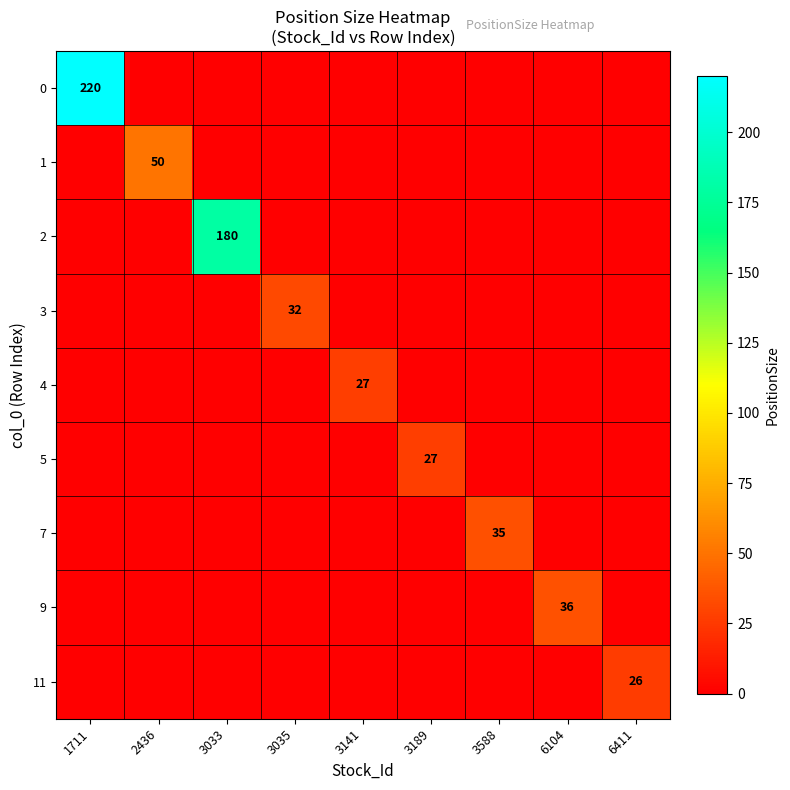

The 7 series shows 12 at 3588. True or false?

False